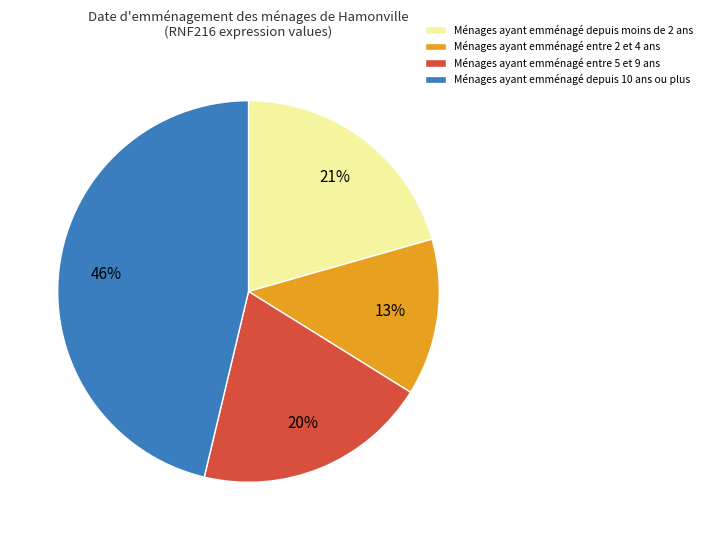

Which slice is the smallest?

Ménages ayant emménagé entre 2 et 4 ans